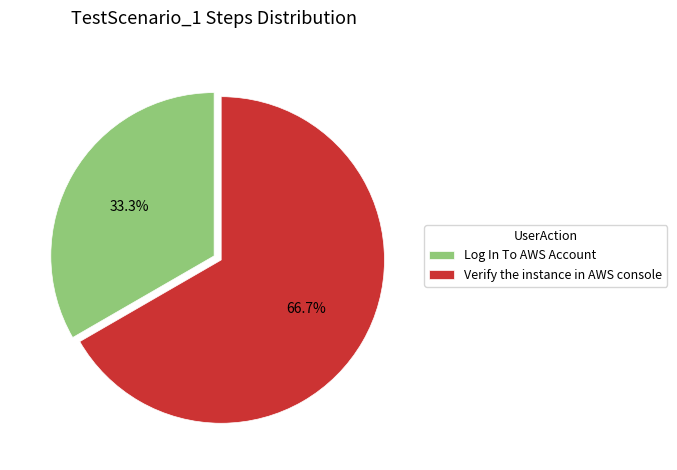

What portion of the pie excludes Verify the instance in AWS console?

33.3%